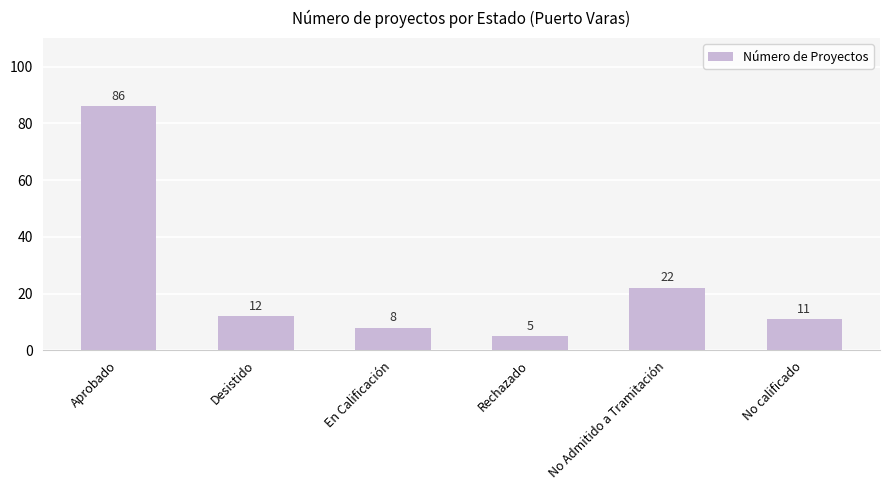

What is the average value?

24